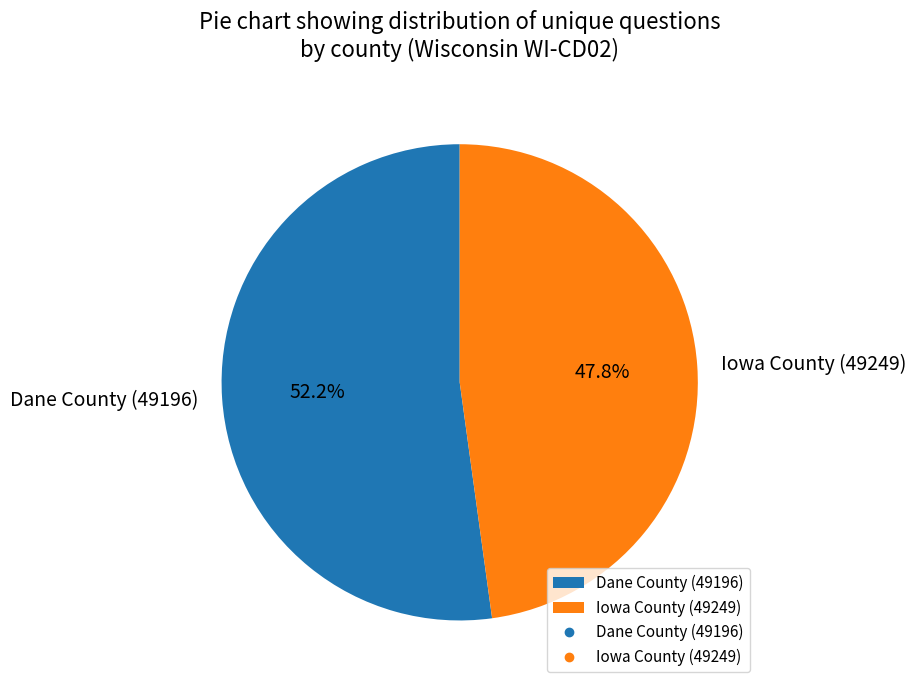

Which has a higher value, Dane County (49196) or Iowa County (49249)?

Dane County (49196)